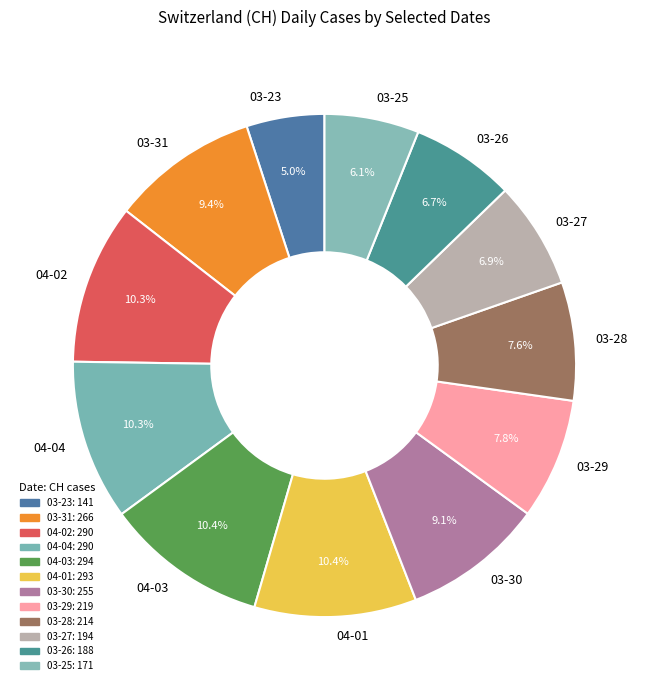

What is the smallest slice in the pie chart?

03-23